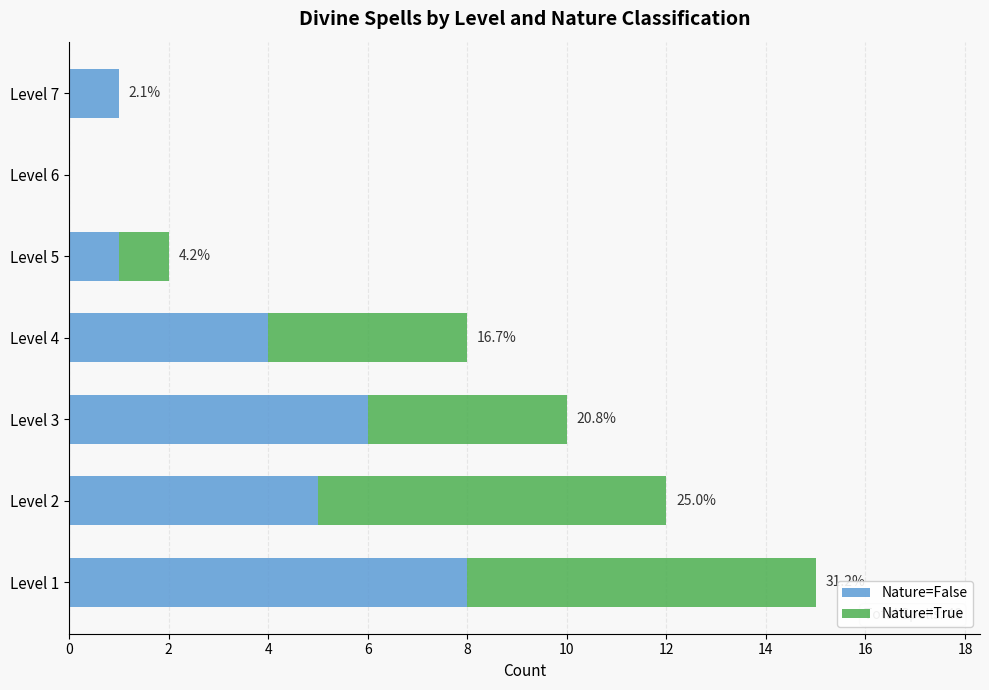

Is it true that Nature=False equals 2 at Level 5?

False